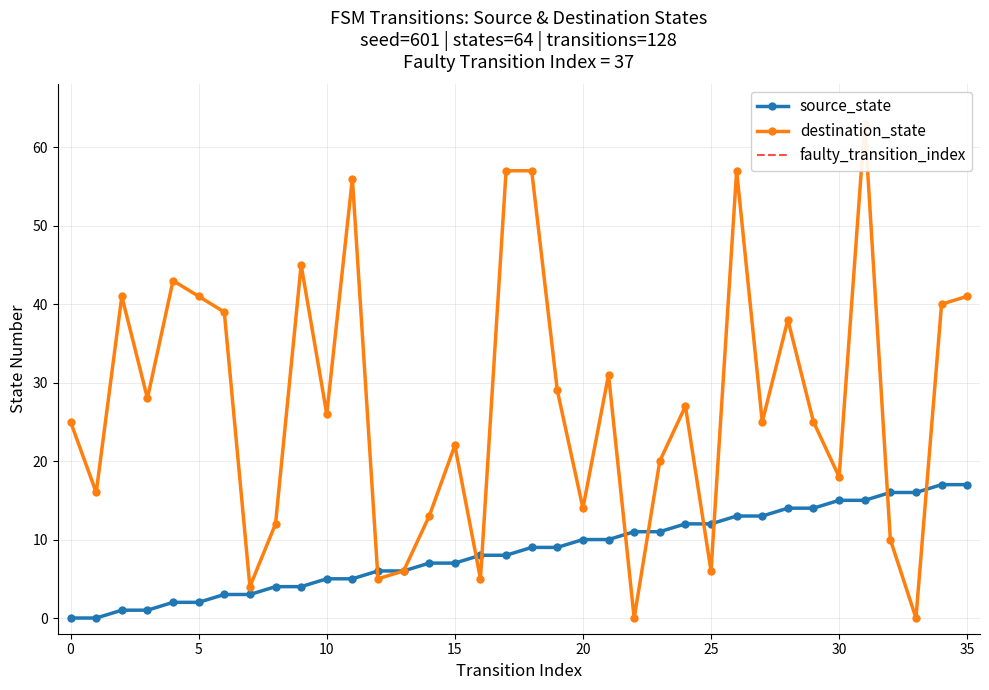

At which category does destination_state reach its first local peak?

2